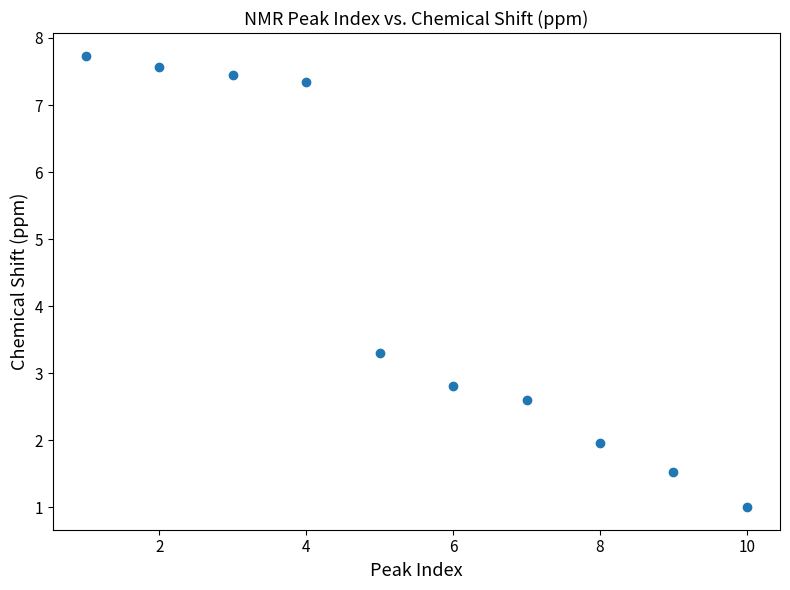

What Y value in the scatter plot is closest to 4?

3.3